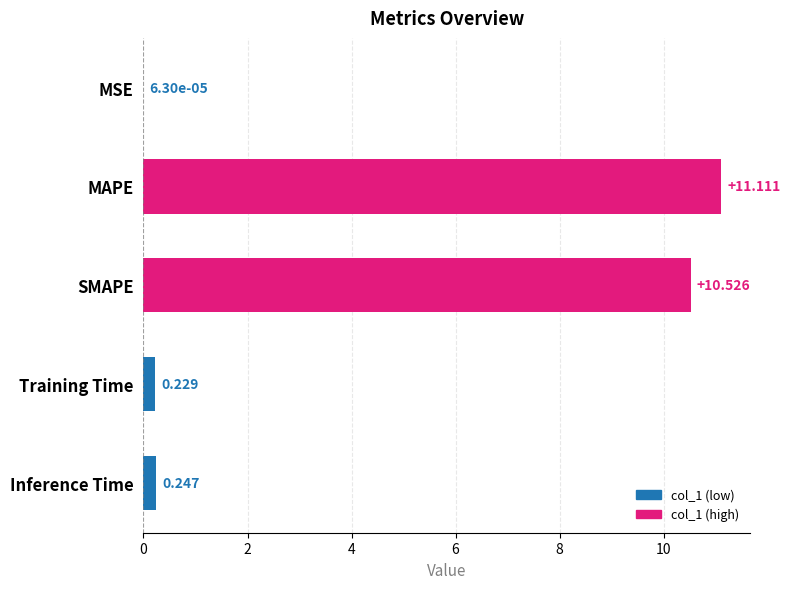

At which label is the value closest to 5?

Inference Time